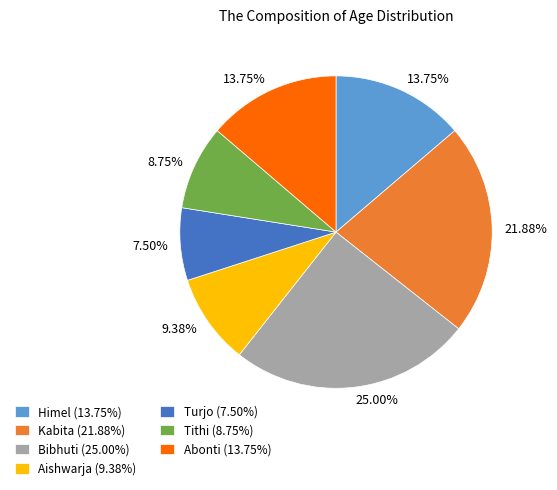

Does any single category account for the majority?

No